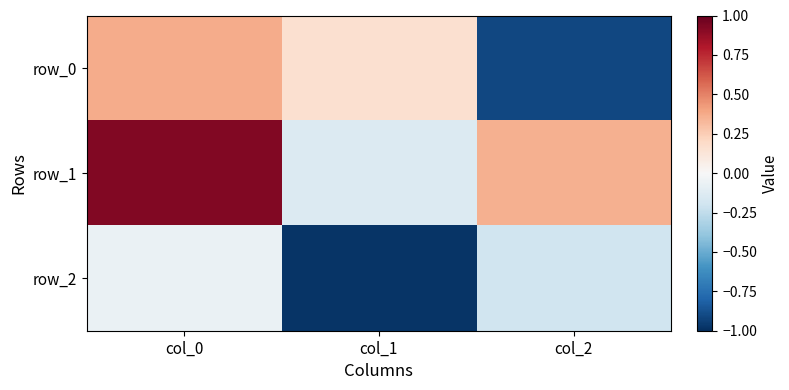

Count the number of data series in this chart.

3